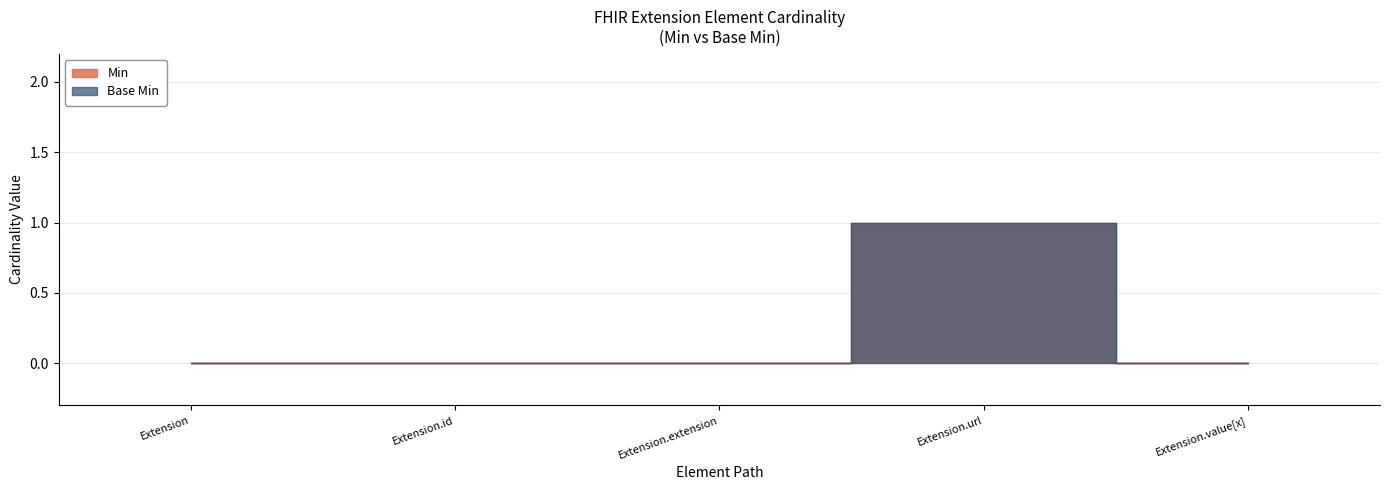

True or false: Min and Base Min intersect in this chart.

False